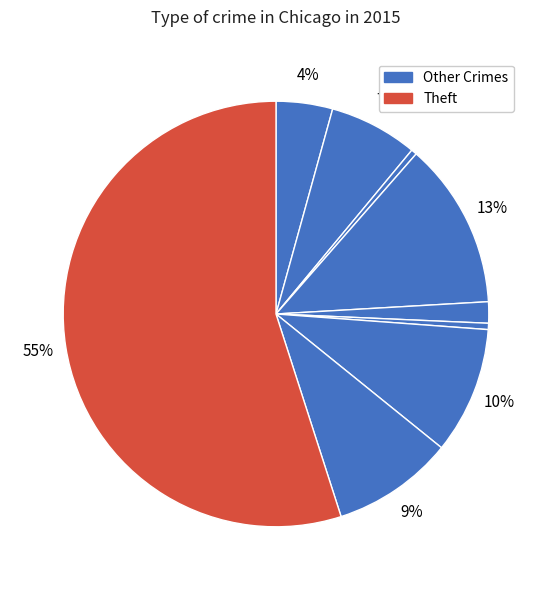

Count the number of slices in the pie.

9